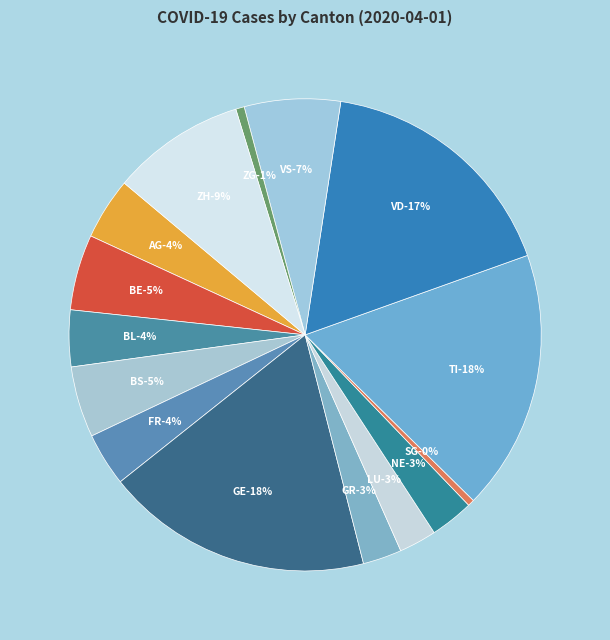

Rank the categories by value from highest to lowest.

GE, TI, VD, ZH, VS, BE, BS, AG, BL, FR, NE, GR, LU, ZG, SG